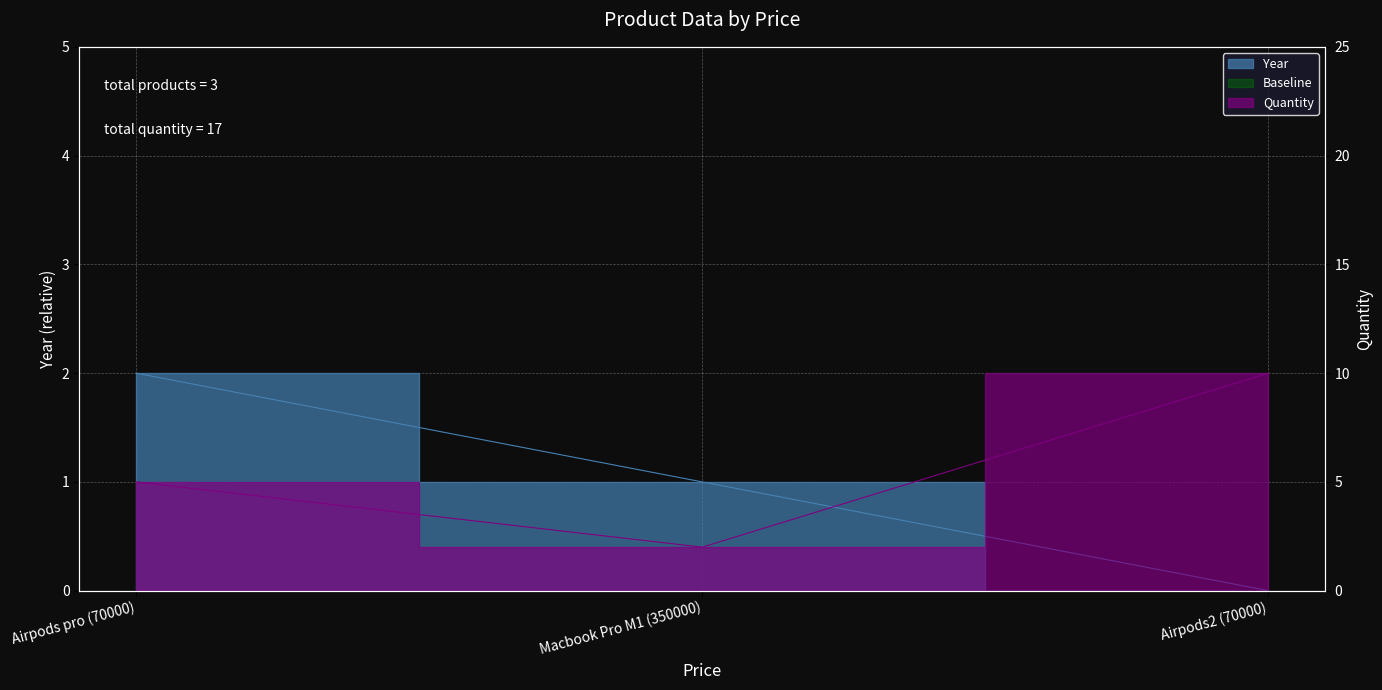

What is the sum of the Year values at Macbook Pro M1 (350000) and Airpods2 (70000)?

1